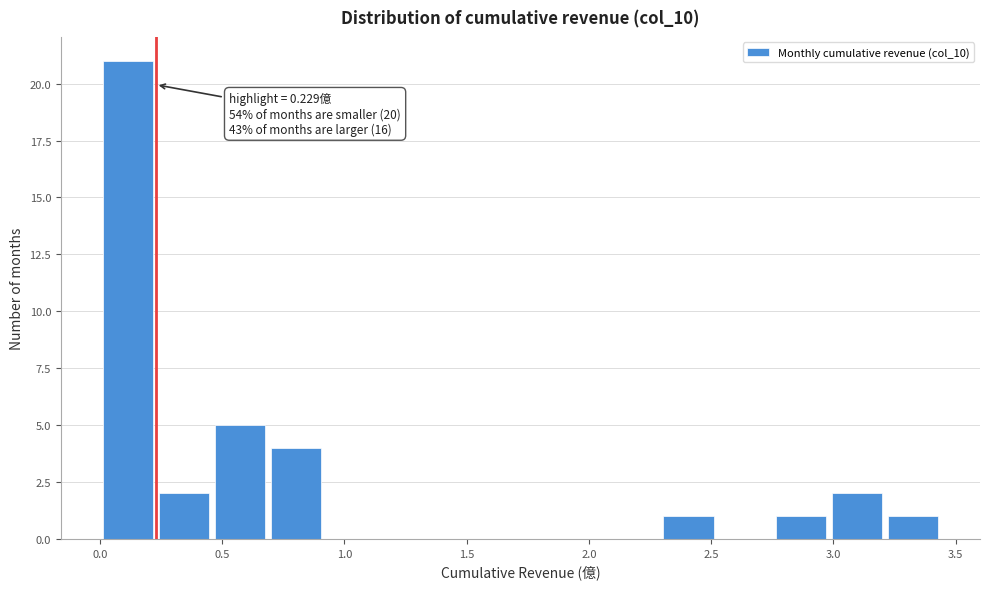

Over which range of the x-axis is the bar tallest?

0.00 to 0.25